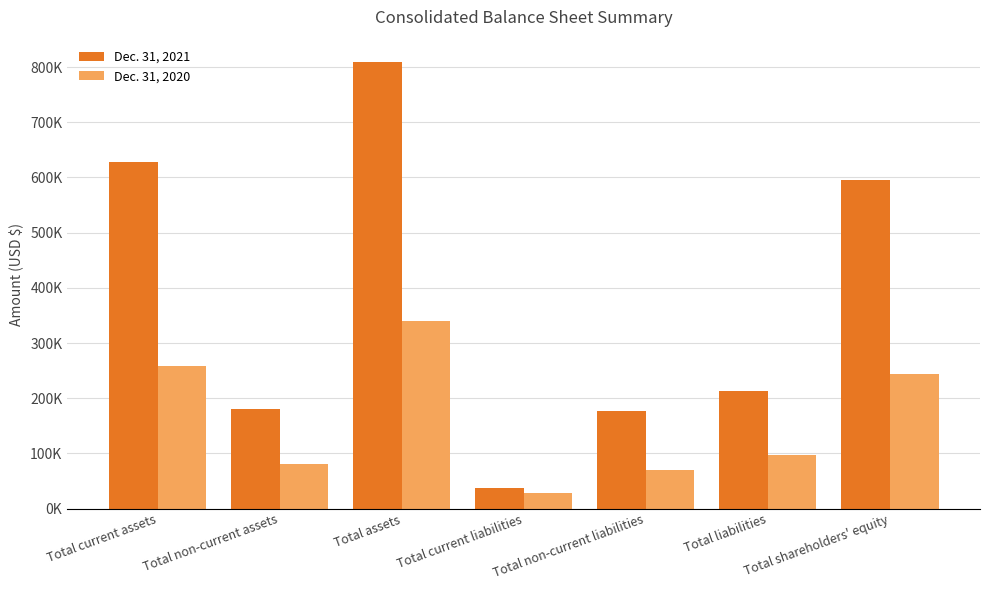

Where does the Dec. 31, 2021 series first go above 213404?

Total current assets